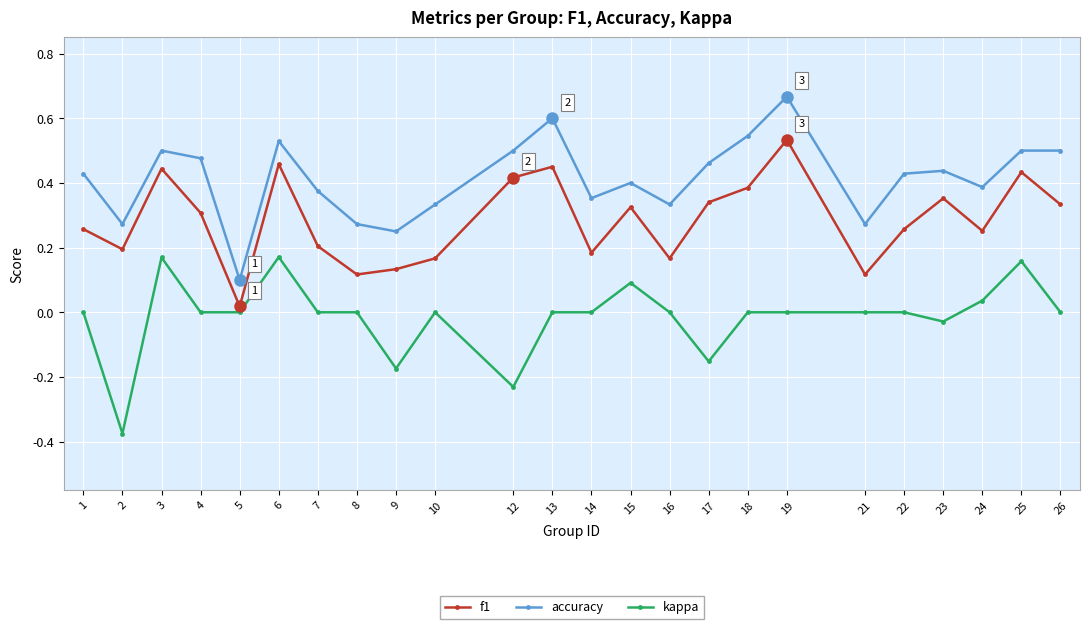

At which category is the sum across all series the highest?

19